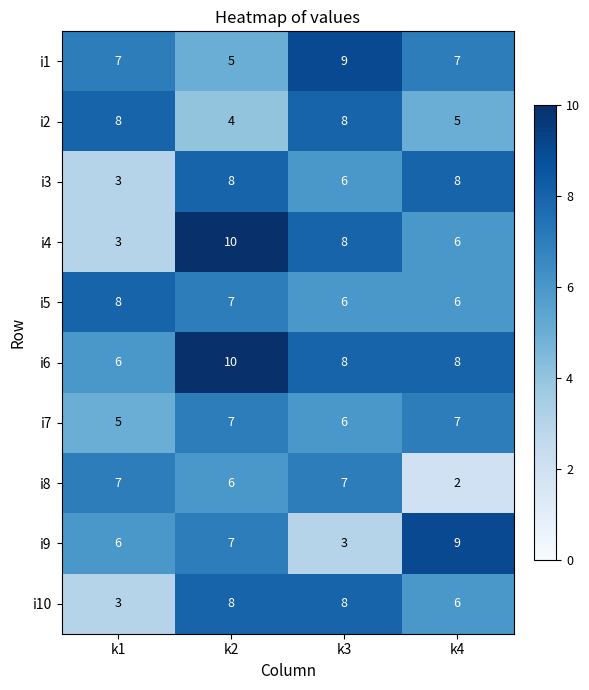

The value of i10 at k4 is 6. True or false?

True